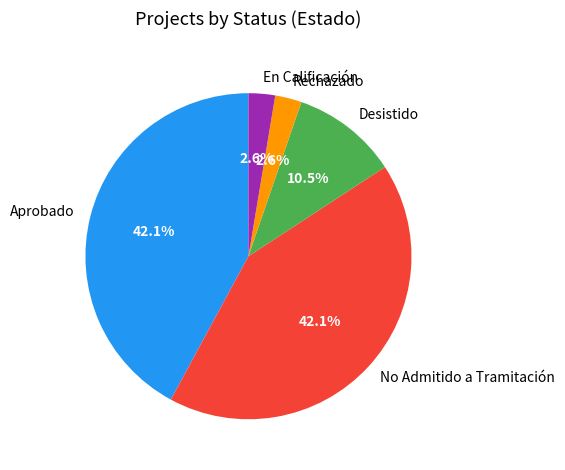

Which has a higher value, Desistido or Rechazado?

Desistido